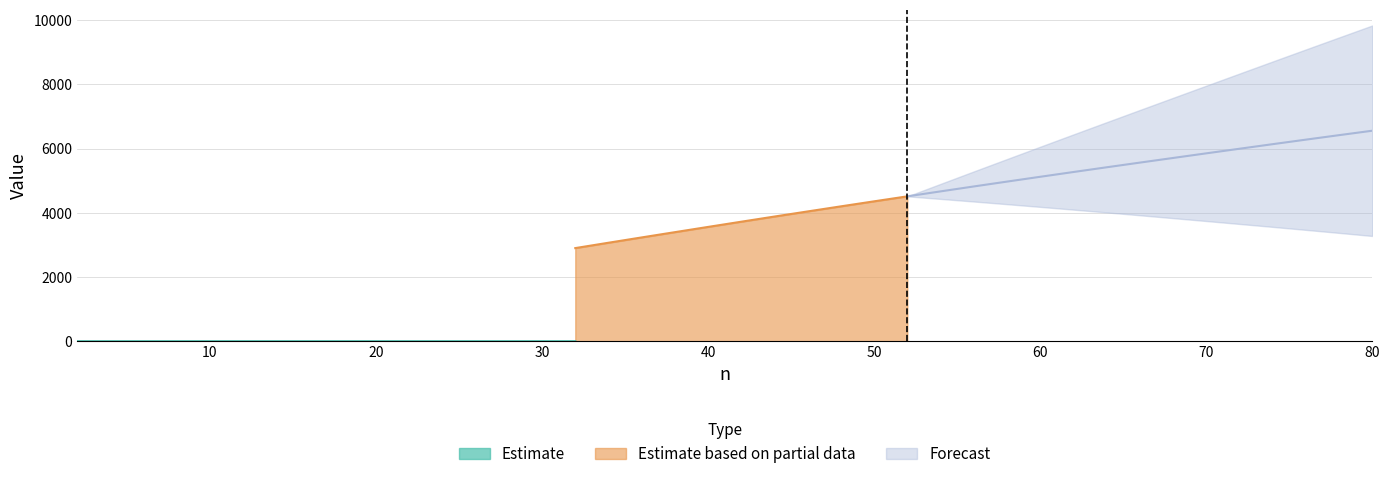

At which category is the sum across all series the highest?

80